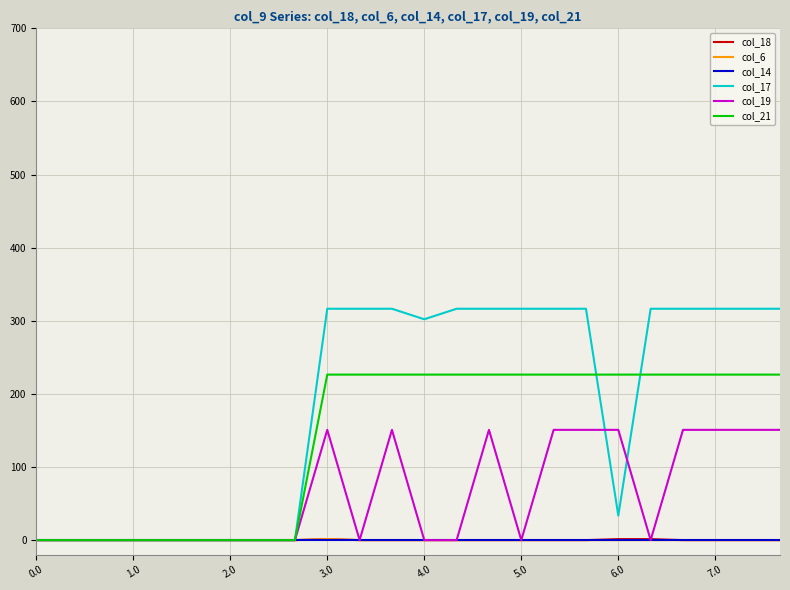

Which series has the largest range (max minus min)?

col_17